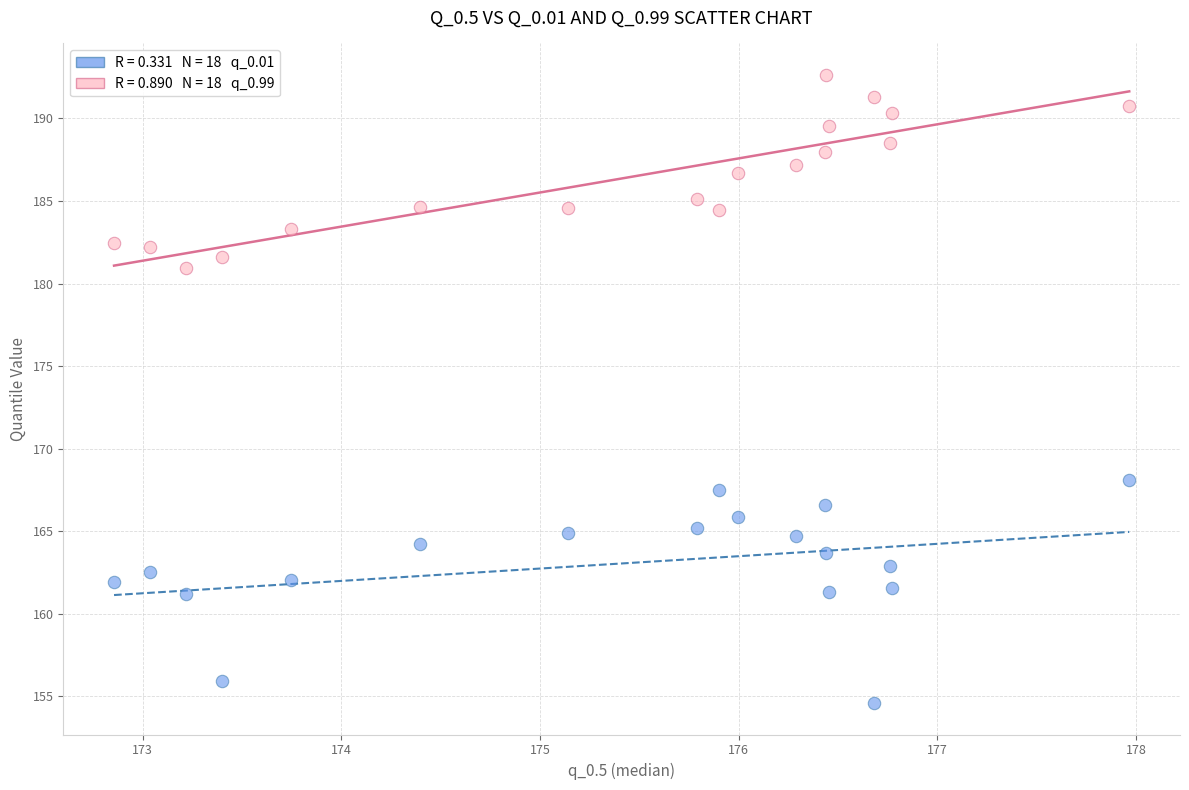

Across all series, what Y value is closest to 173?

168.1